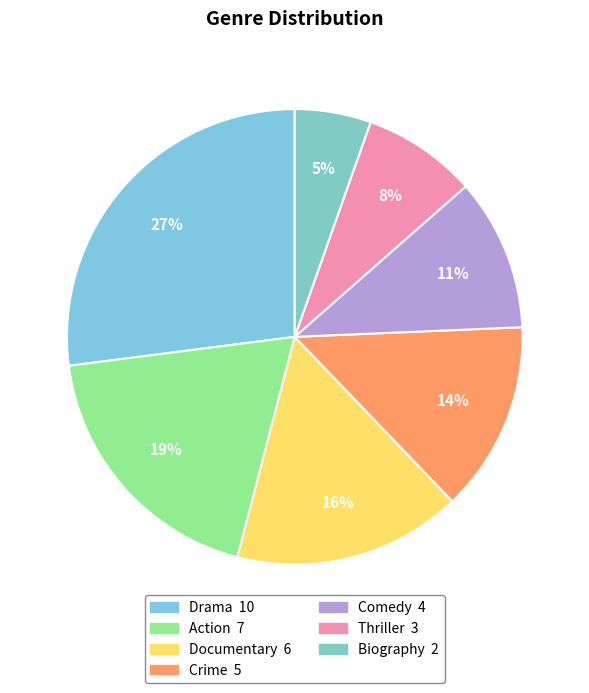

Count the number of slices in the pie.

7